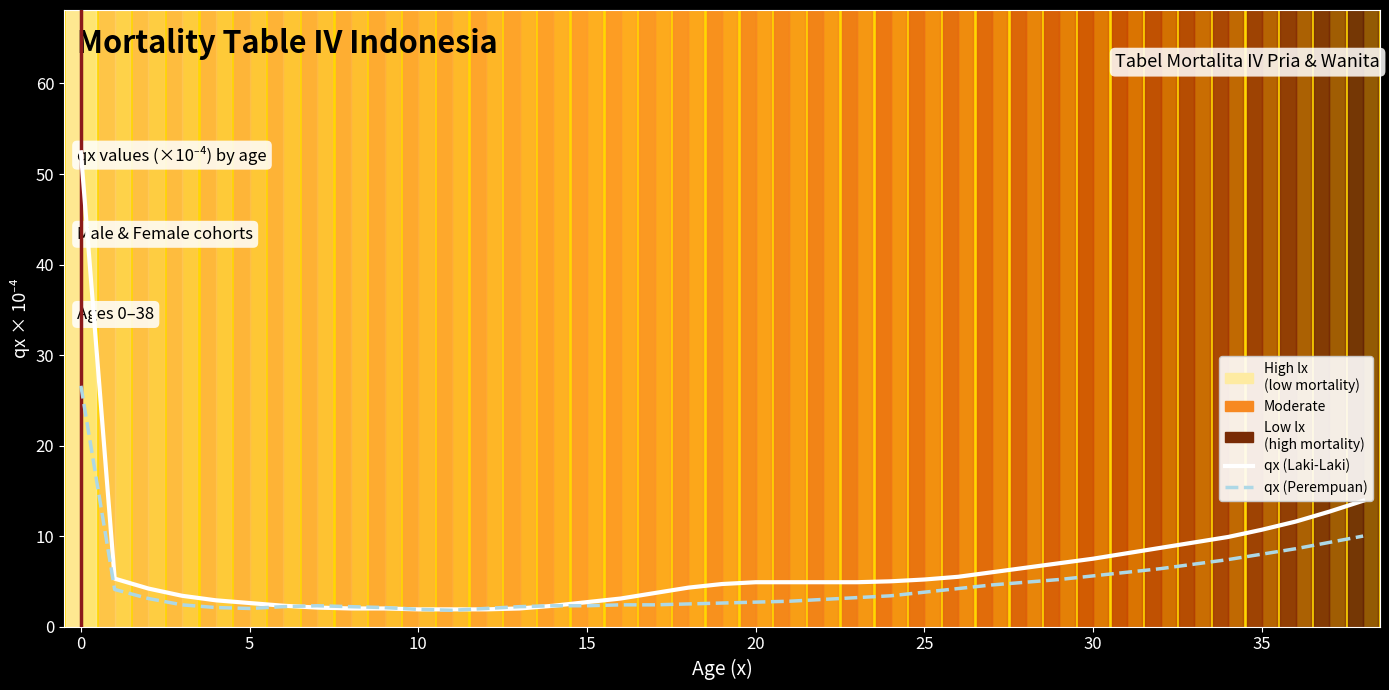

What is the approximate value of qx (Laki-Laki) at 18?

4.3